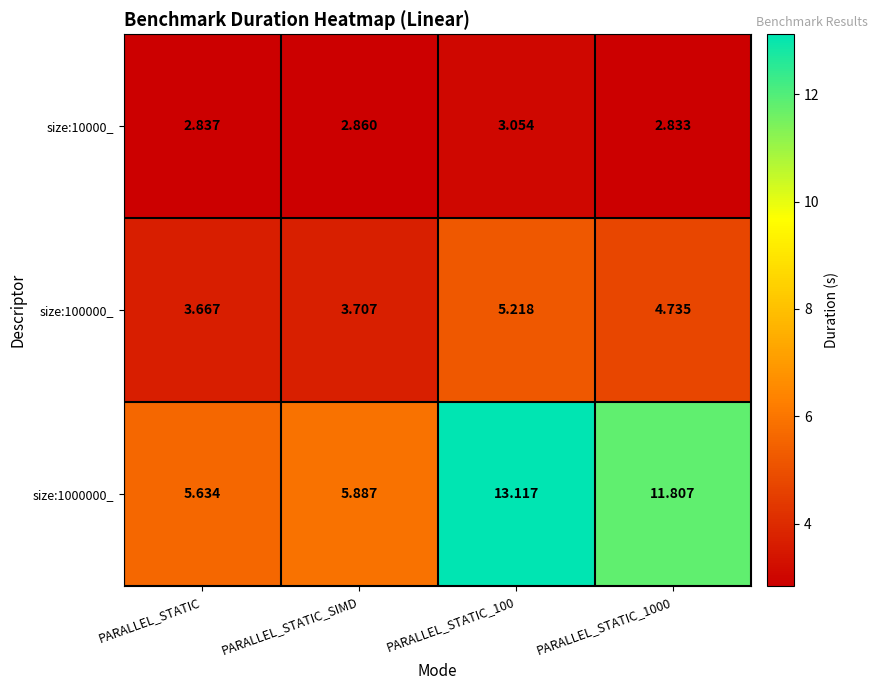

At which label is size:100000_ closest to 4?

PARALLEL_STATIC_SIMD